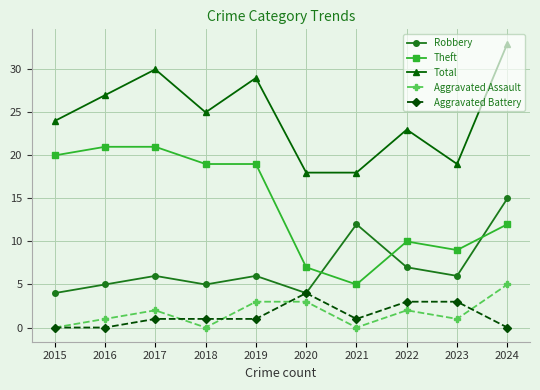

At how many categories does at least one series exceed 20?

7